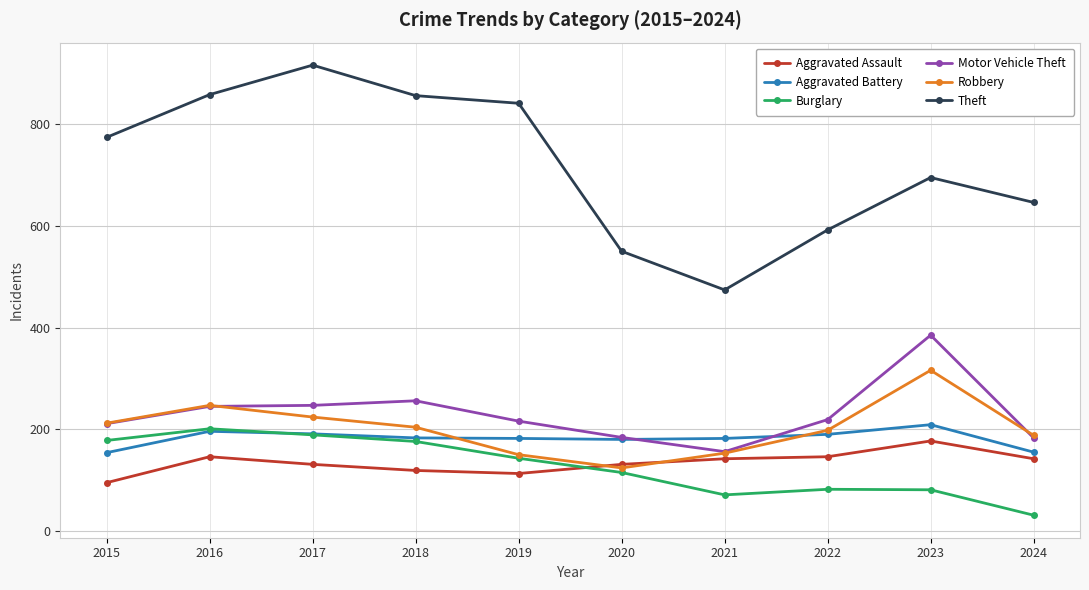

True or false: Motor Vehicle Theft has more than 1 interior local peaks.

True